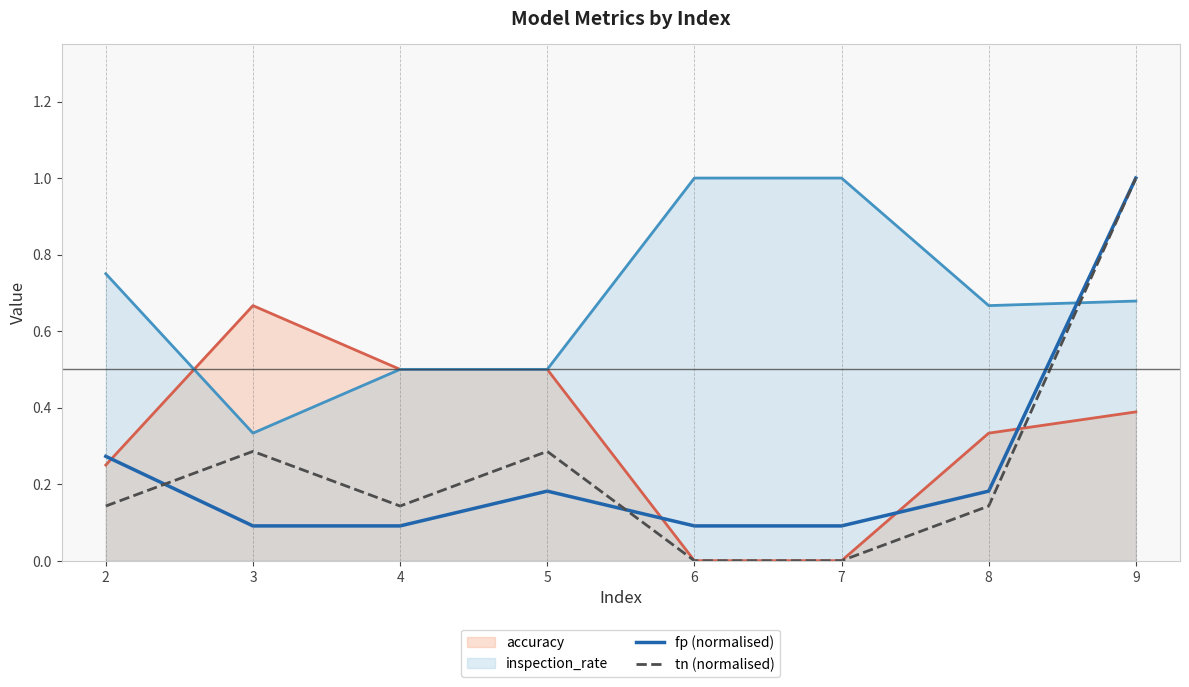

How many lines are shown in the chart?

4